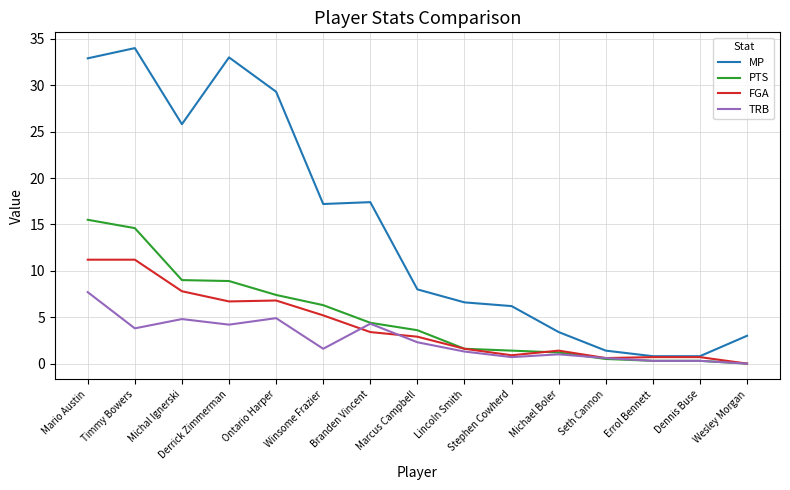

True or false: MP has a value of 34.0 at Timmy Bowers.

True